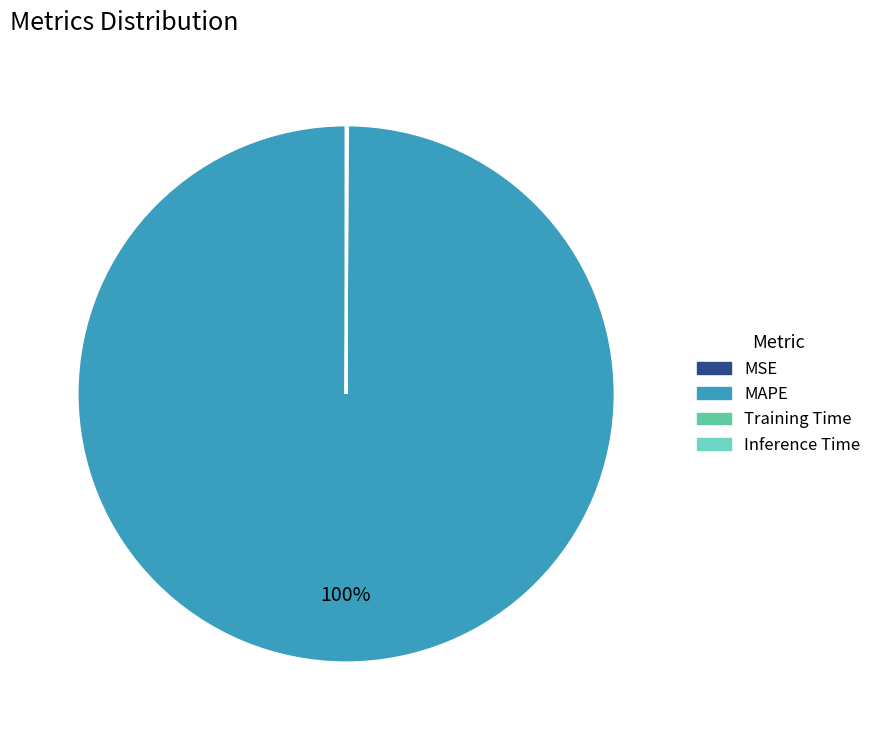

What is the change in value from MSE to MAPE?

+6.9